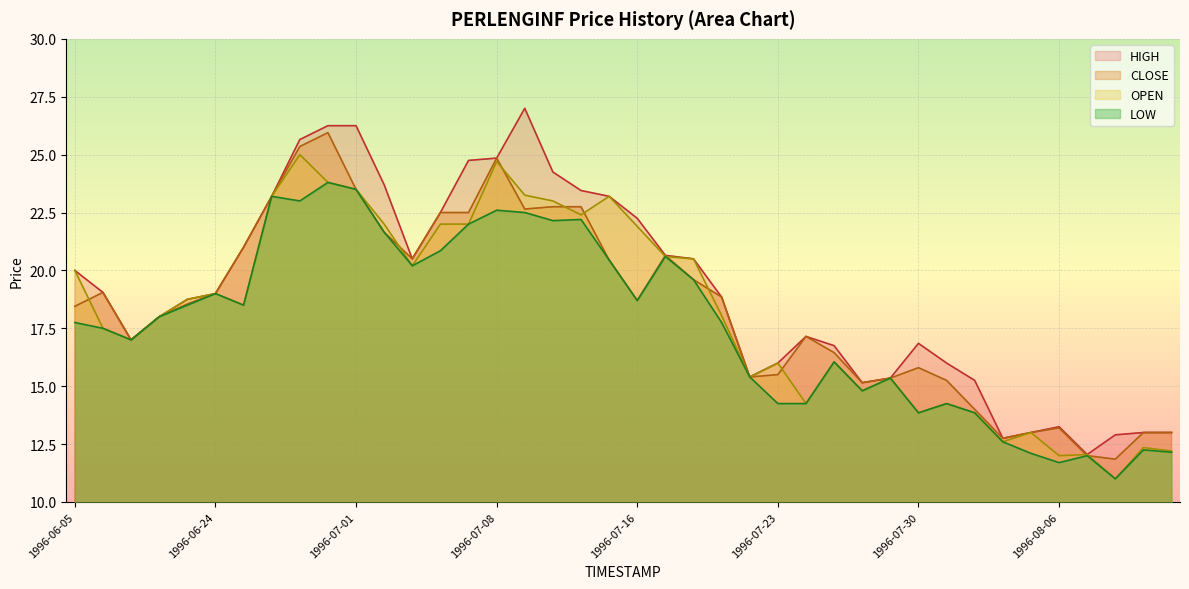

At which category is the sum across all series the highest?

1996-06-28